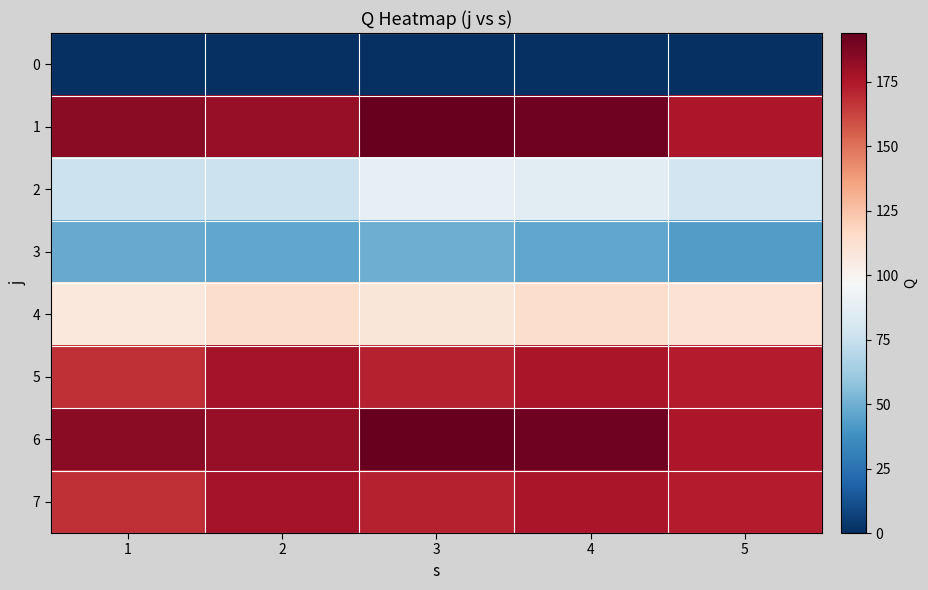

What is the total value across all series at 3?

978.3